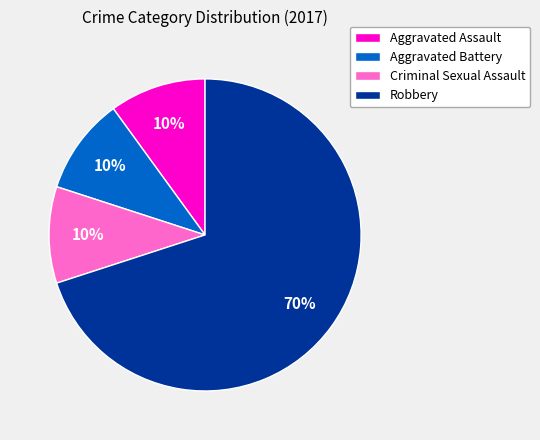

What percentage is the Aggravated Assault slice, to the nearest percent?

10%